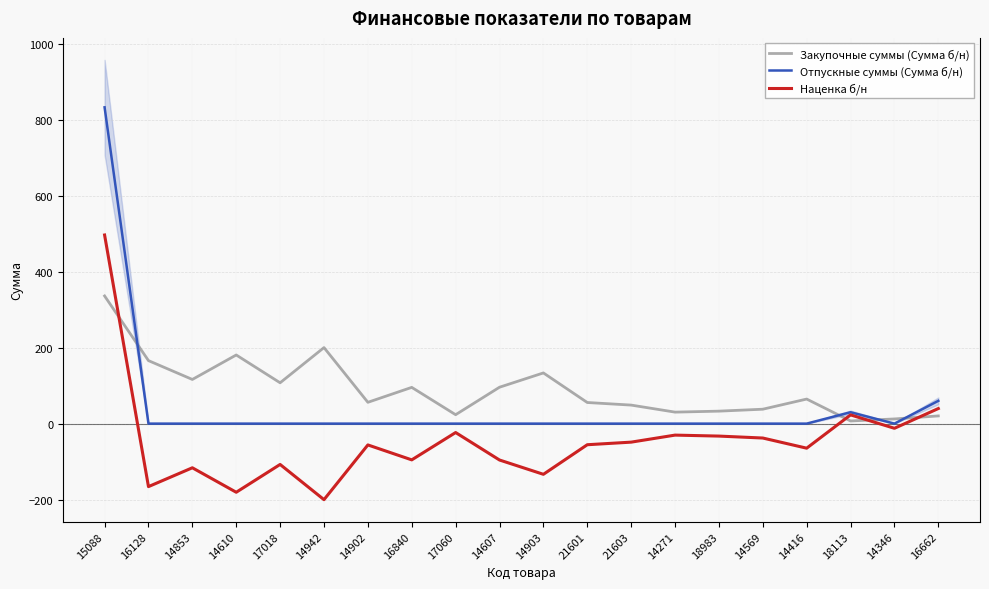

What is the label of the 20th point from the right?

15088